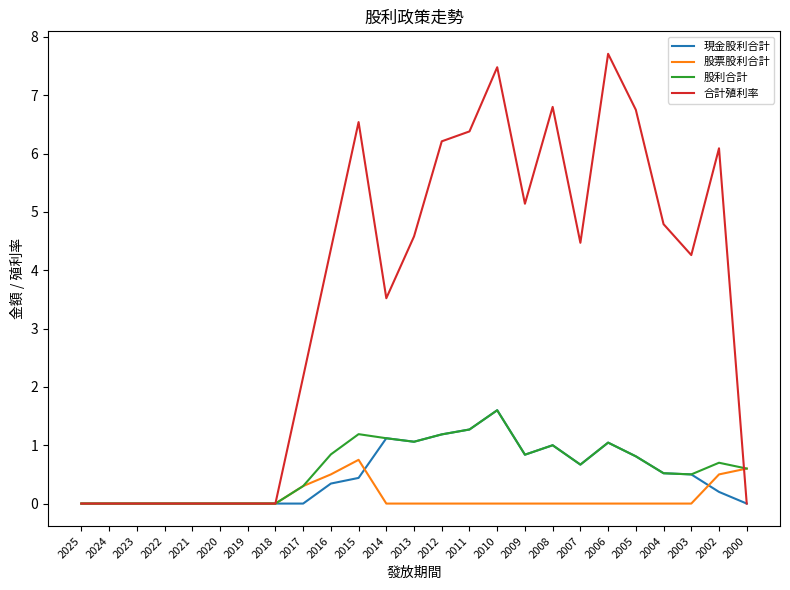

Between 2020 and 2009, which series saw the biggest shift?

合計殖利率